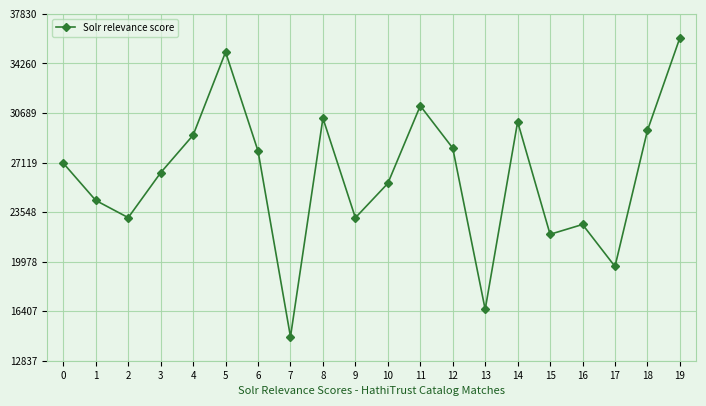

What is the difference between the values at 2 and 5?

11930.9